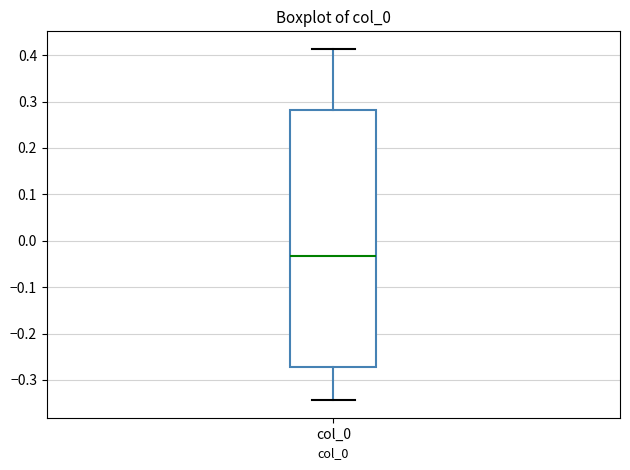

Where does the lower whisker of the box for col_0 end on the y-axis? The values are not printed on the chart, so give them approximately, as read against the axis.

-0.34